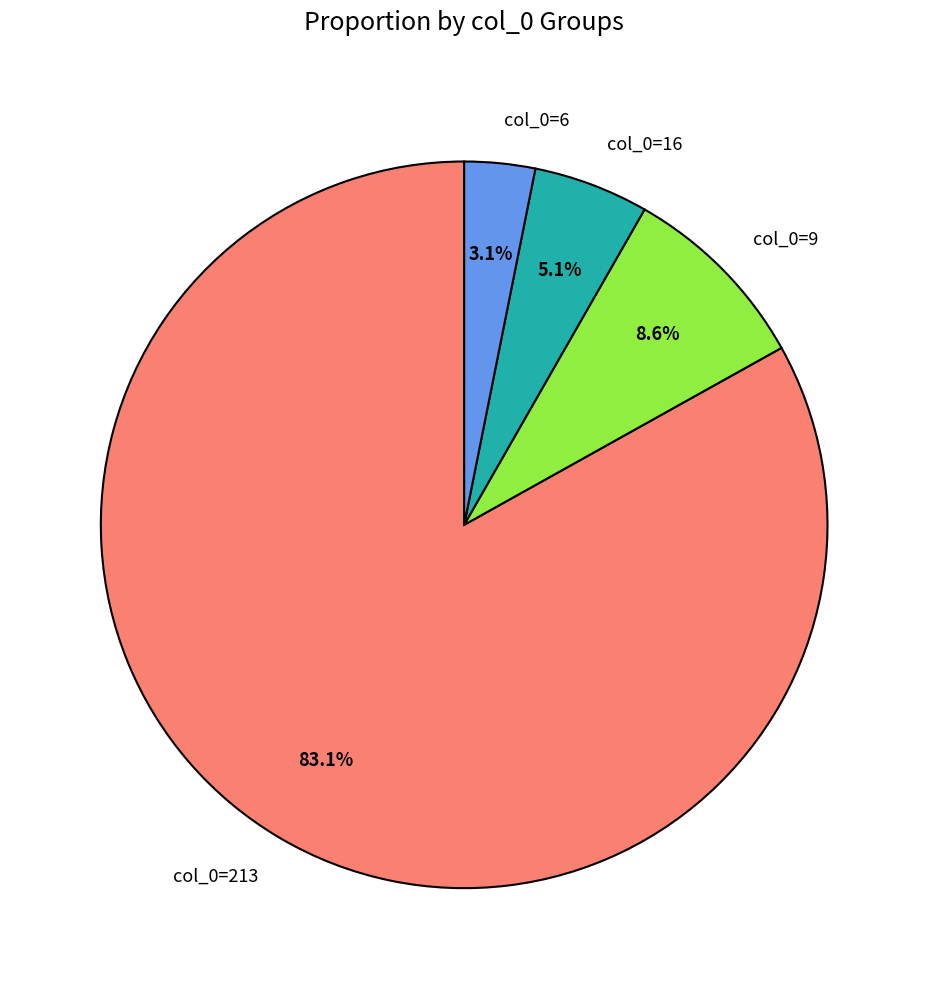

Do col_0=16 and col_0=213 together represent more than half of the pie?

Yes